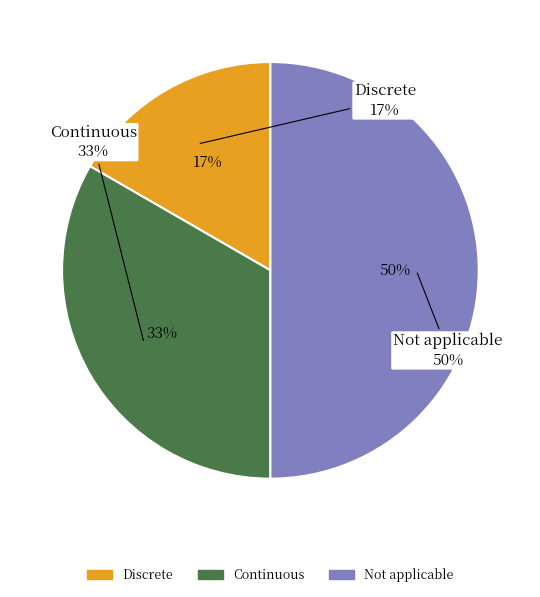

Which slice is the smallest?

Discrete